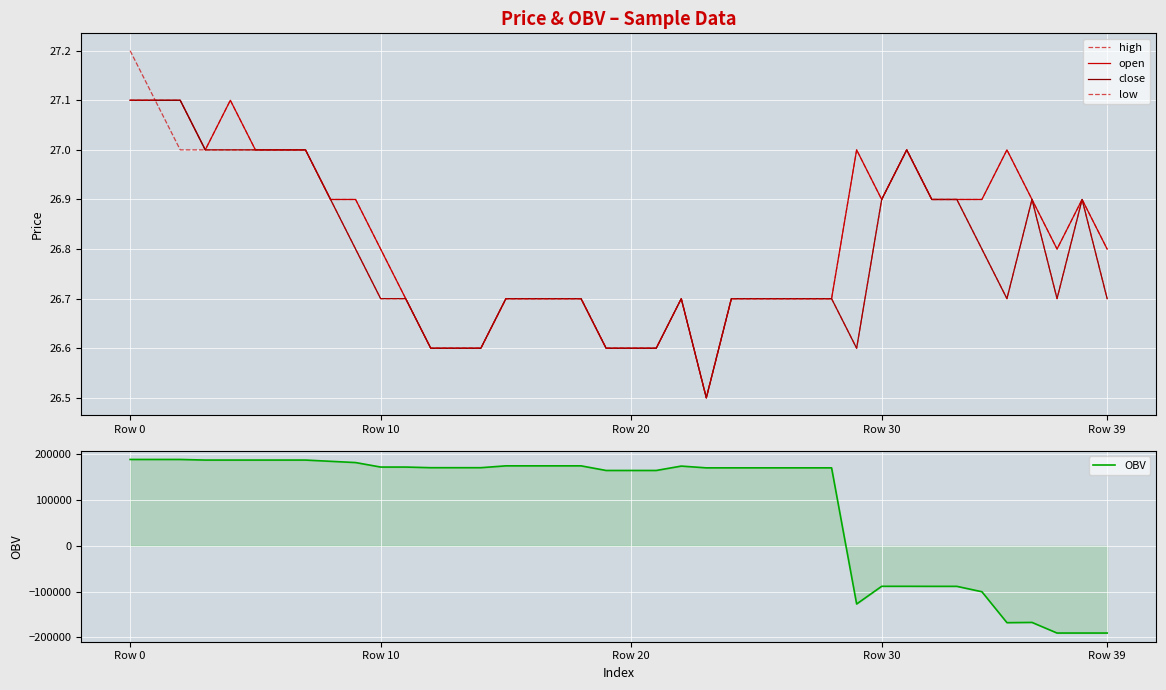

What is the difference between the low values at 9 and 11?

0.1